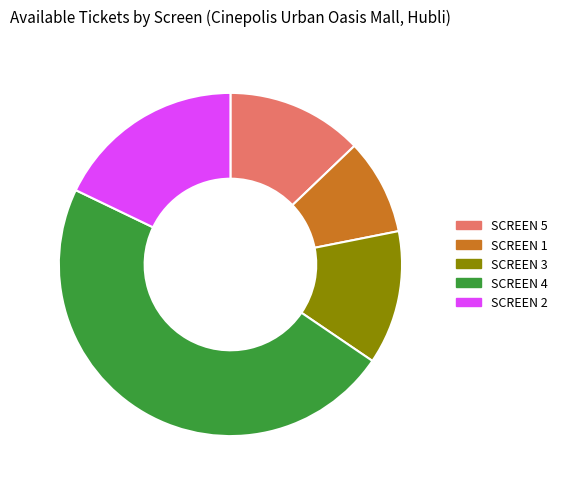

Is there any slice that represents more than half of the pie?

No